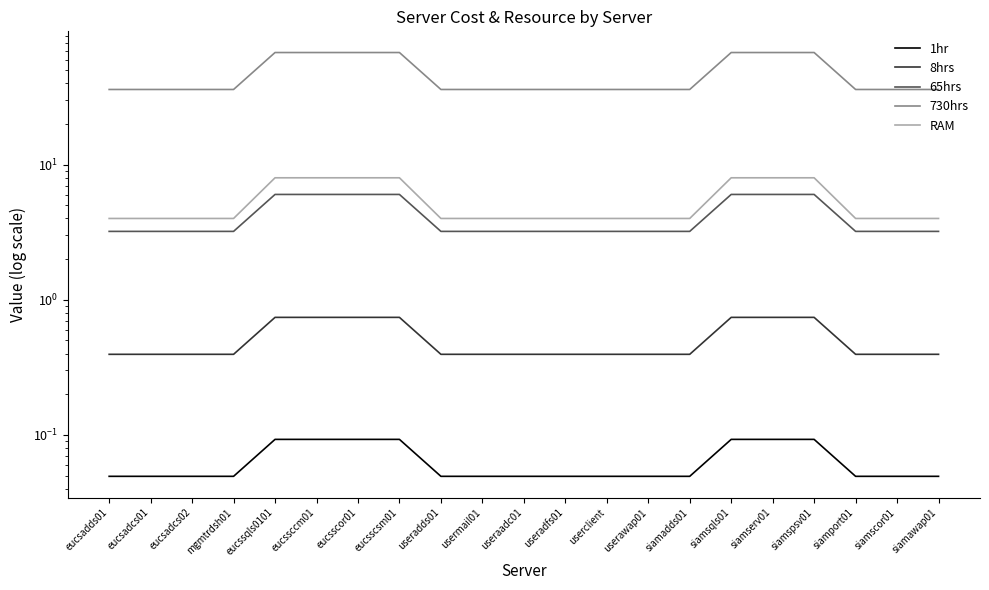

Between eucssqls0101 and useraadc01, which series saw the biggest shift?

730hrs